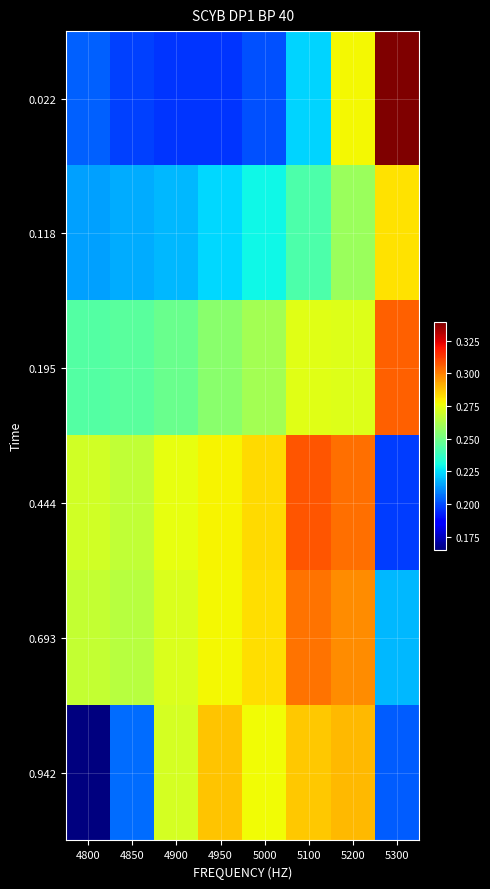

Which has a higher value, 4850 or 5000?

5000